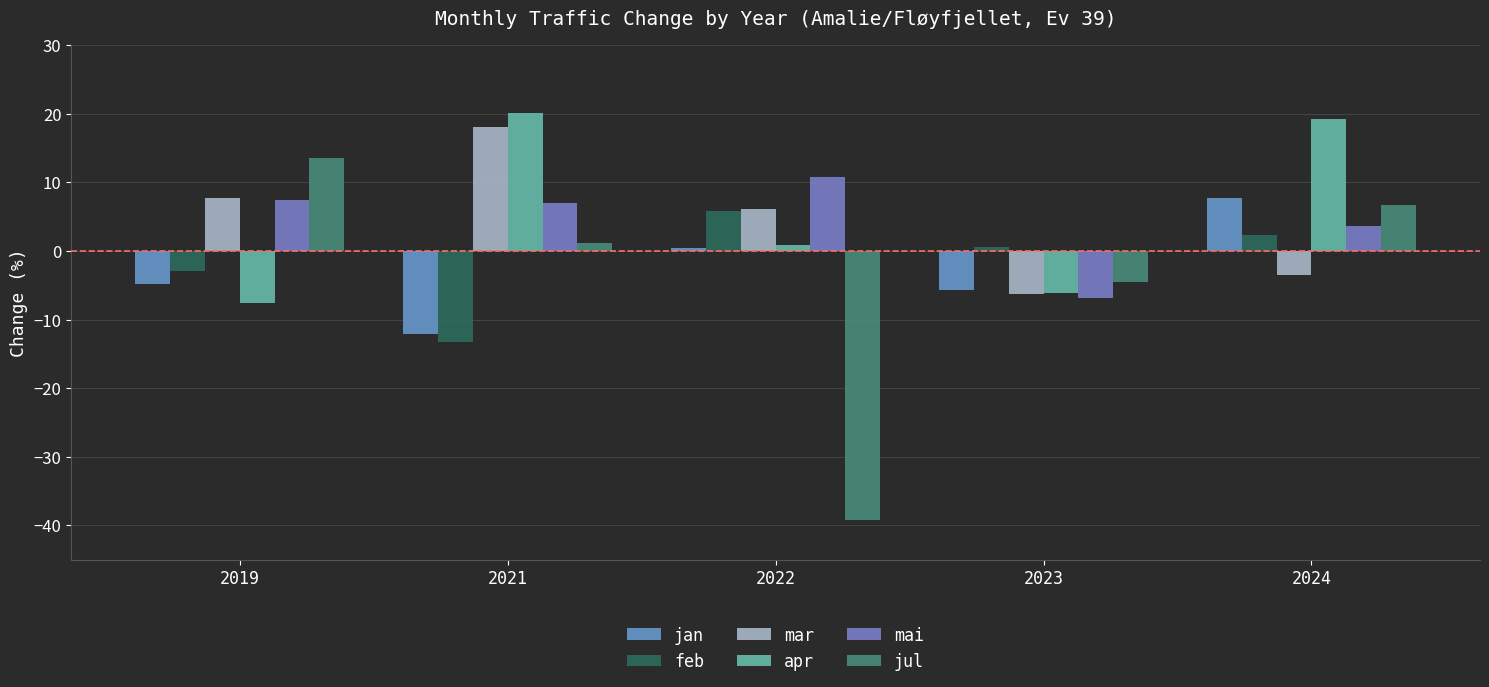

Which label corresponds to the largest value in the chart?

2021